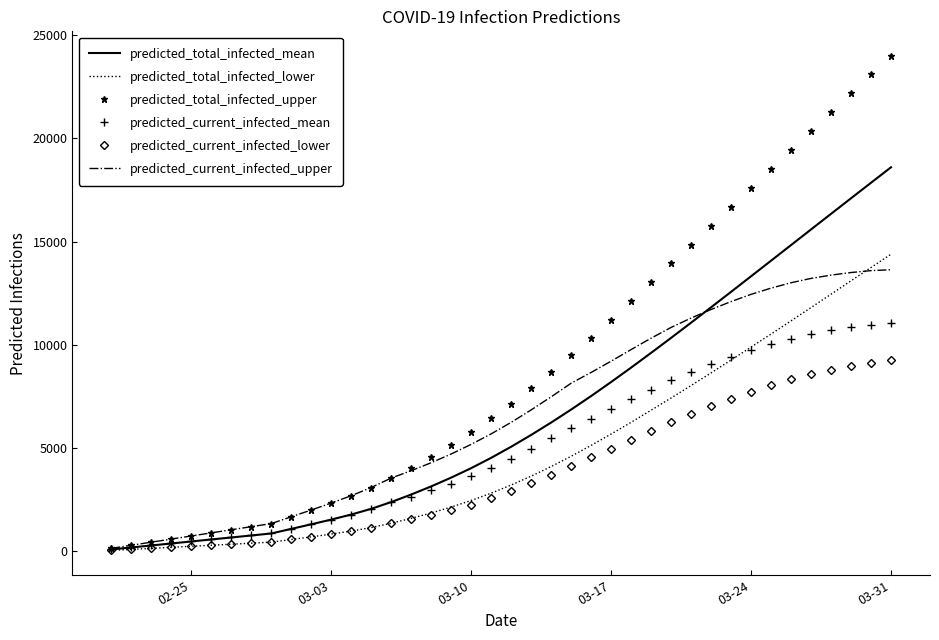

Which series has the largest total across all categories?

predicted_total_infected_upper